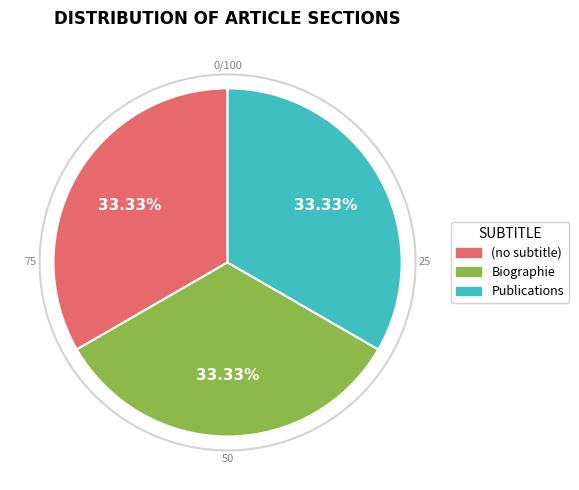

What percentage is NOT represented by Publications?

66.7%